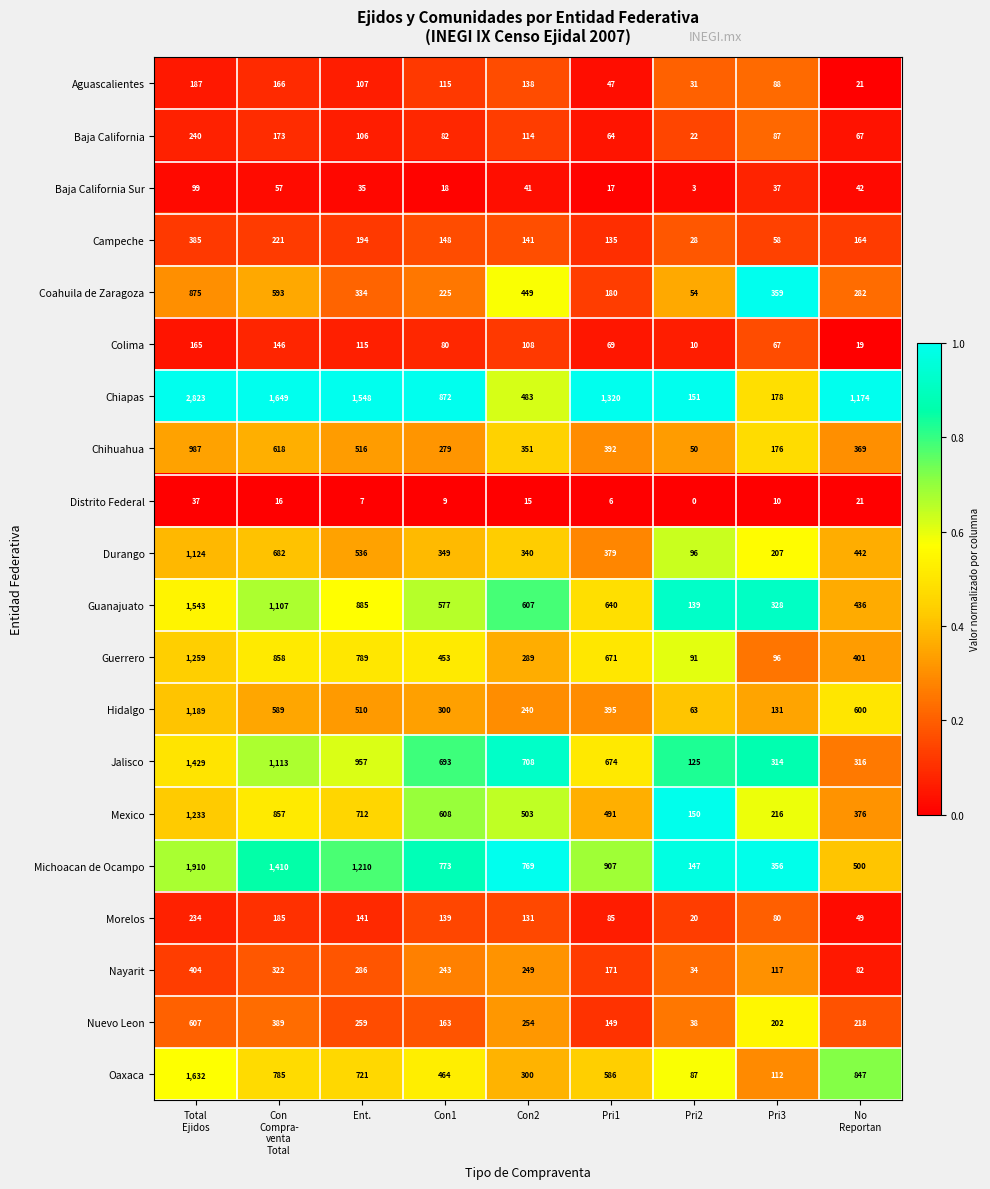

Read the Nuevo Leon value at Pri3, to the nearest 50.

200